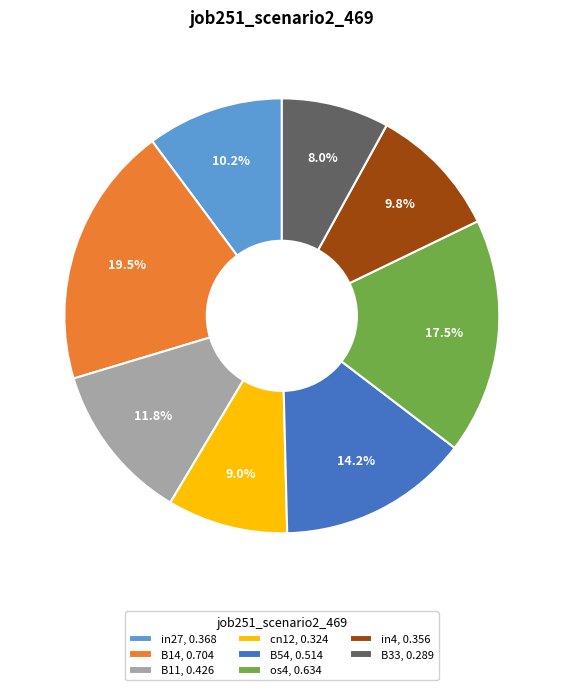

Rank the categories by value from lowest to highest.

B33, 0.289, cn12, 0.324, in4, 0.356, in27, 0.368, B11, 0.426, B54, 0.514, os4, 0.634, B14, 0.704